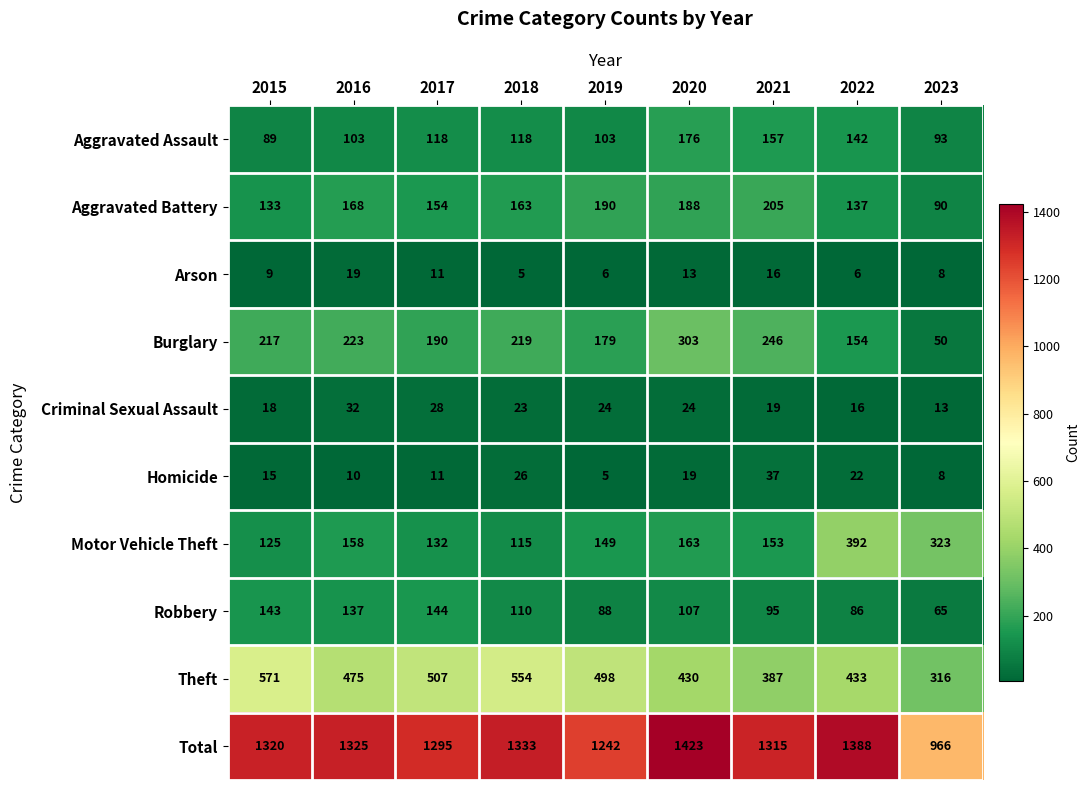

The Burglary series shows 179 at 2019. True or false?

True